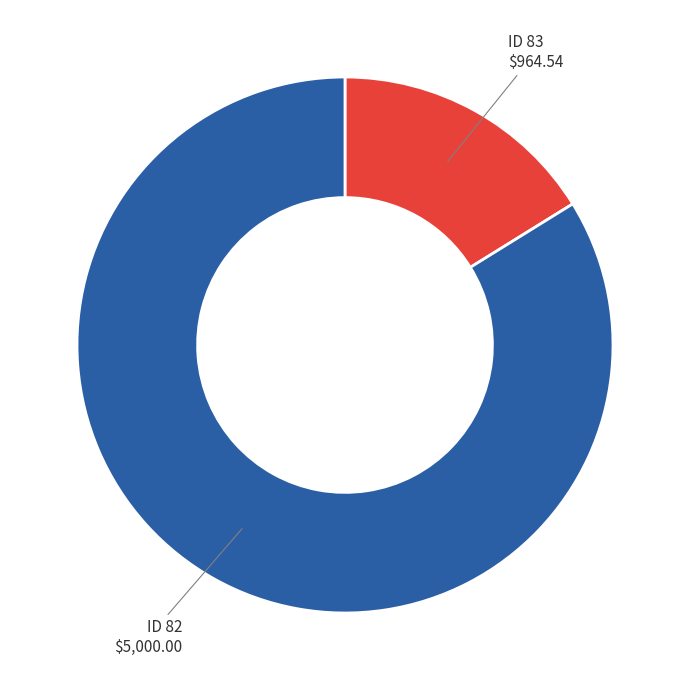

What is the largest slice in the pie chart?

ID 82